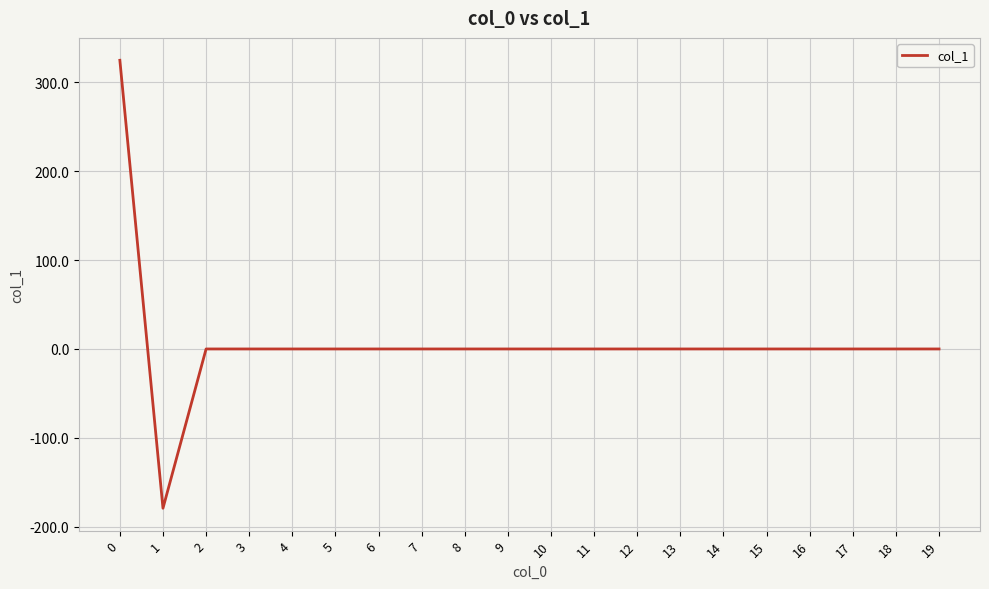

Does the chart display data point markers on the line(s)?

No